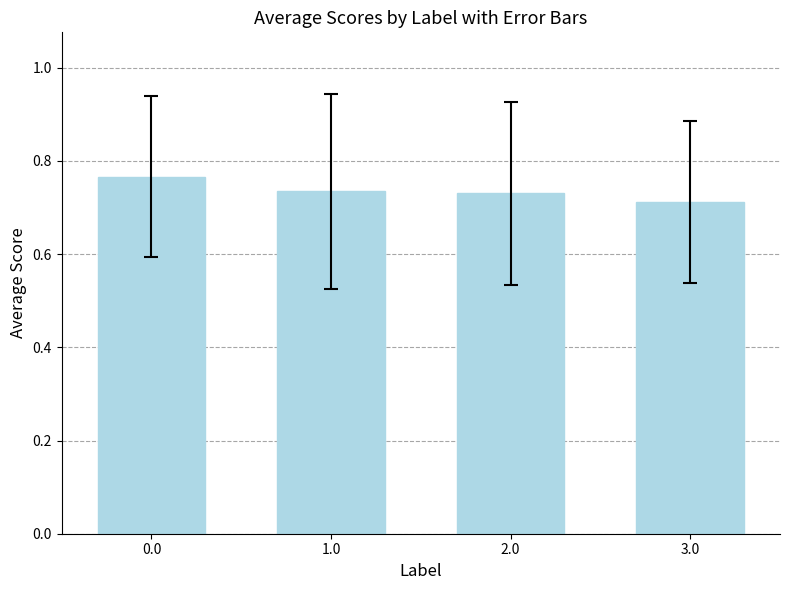

What is the difference between the maximum and minimum values?

0.1